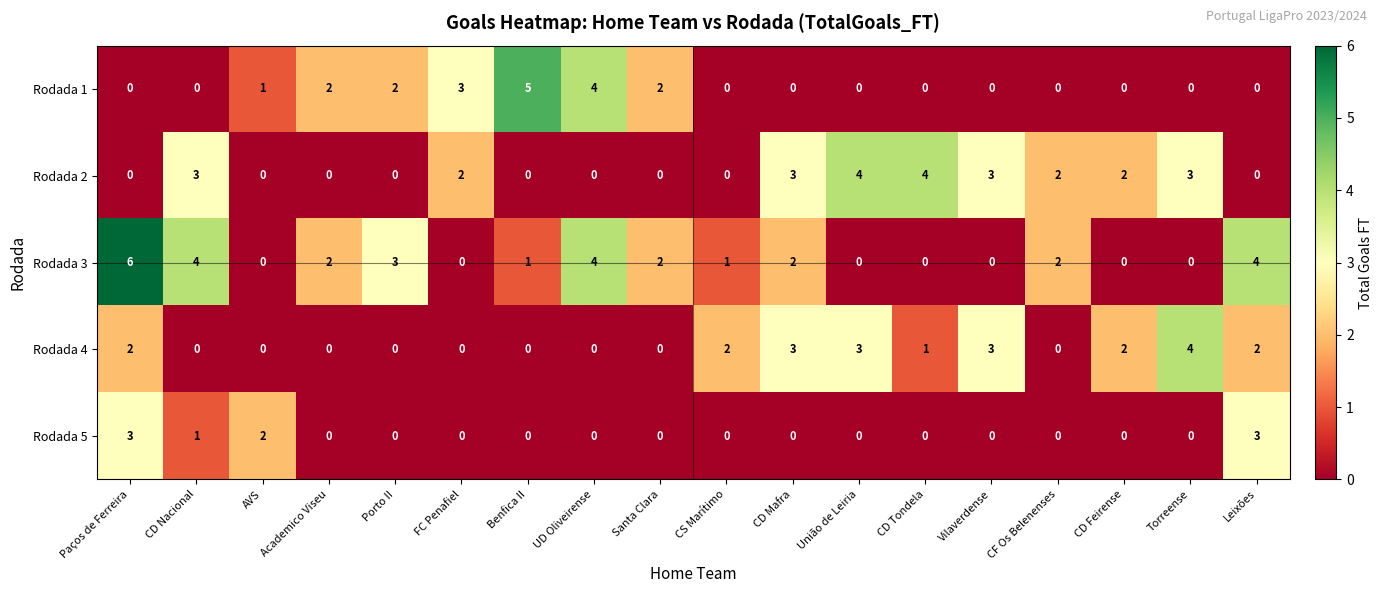

What is the sum of all Rodada 4 values?

22